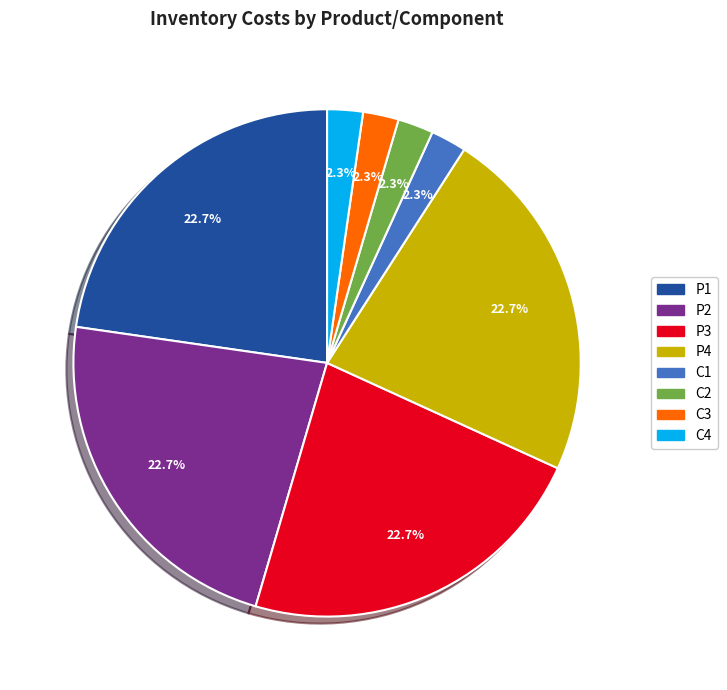

Count the number of slices in the pie.

8